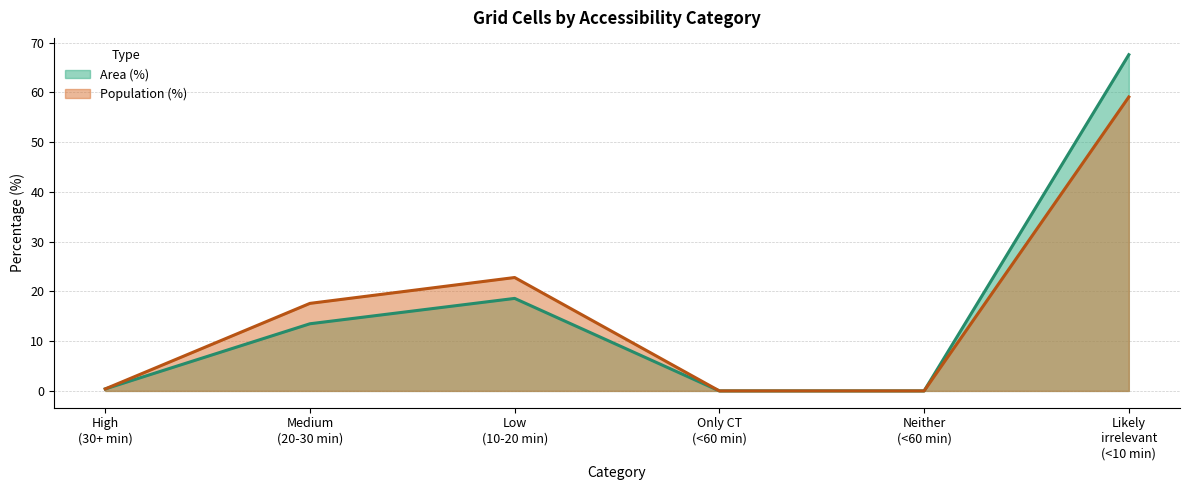

Where is the first local maximum for Area (%)?

Low
(10-20 min)